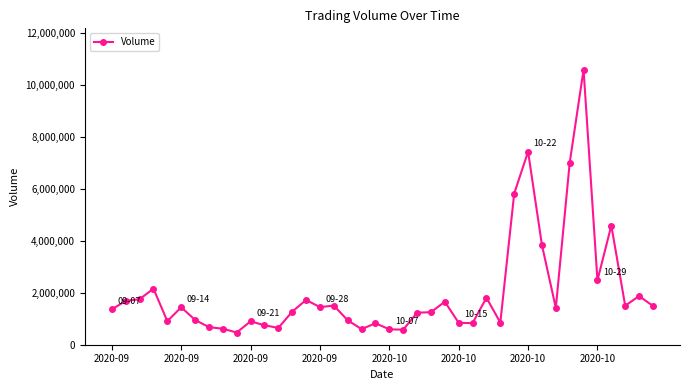

True or false: there are more than 1 points higher than both neighbors.

True